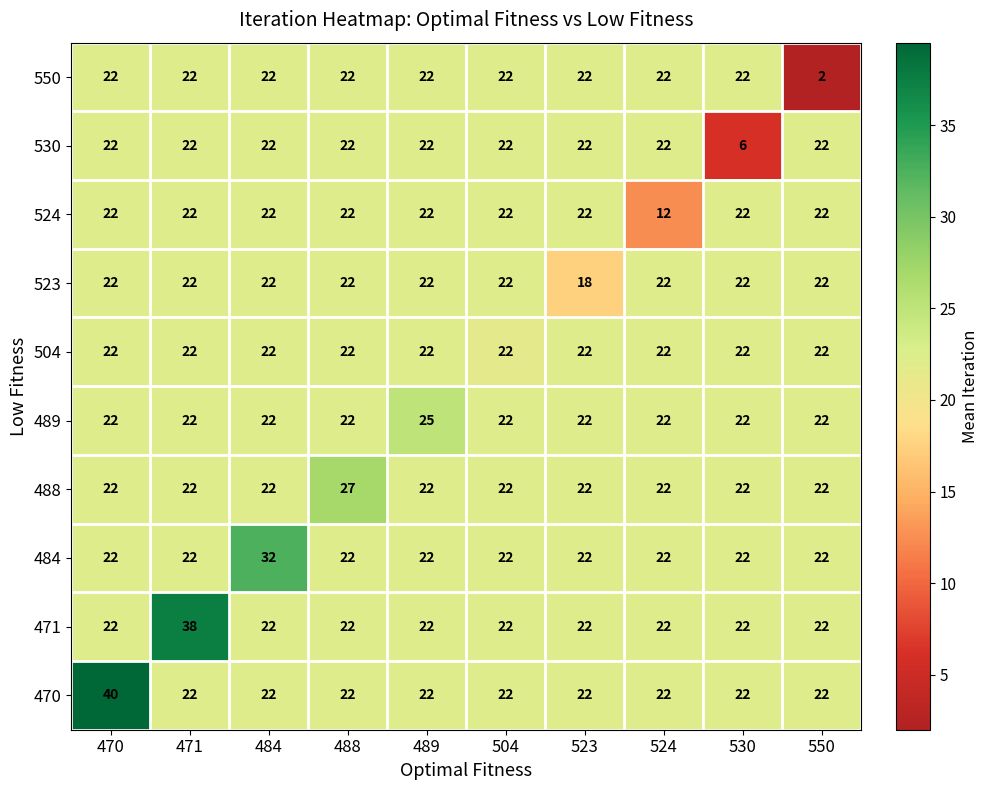

True or false: 488 has a value of 22 at 484.

True